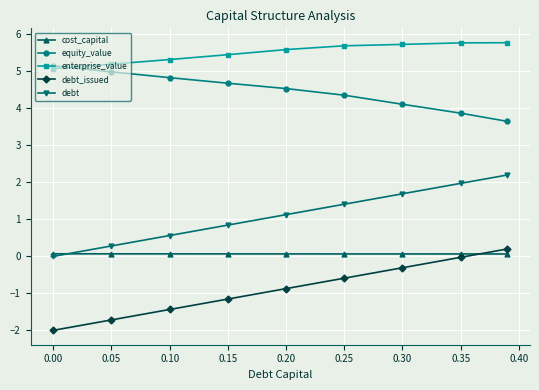

What is the minimum value shown in the chart?

-2.0